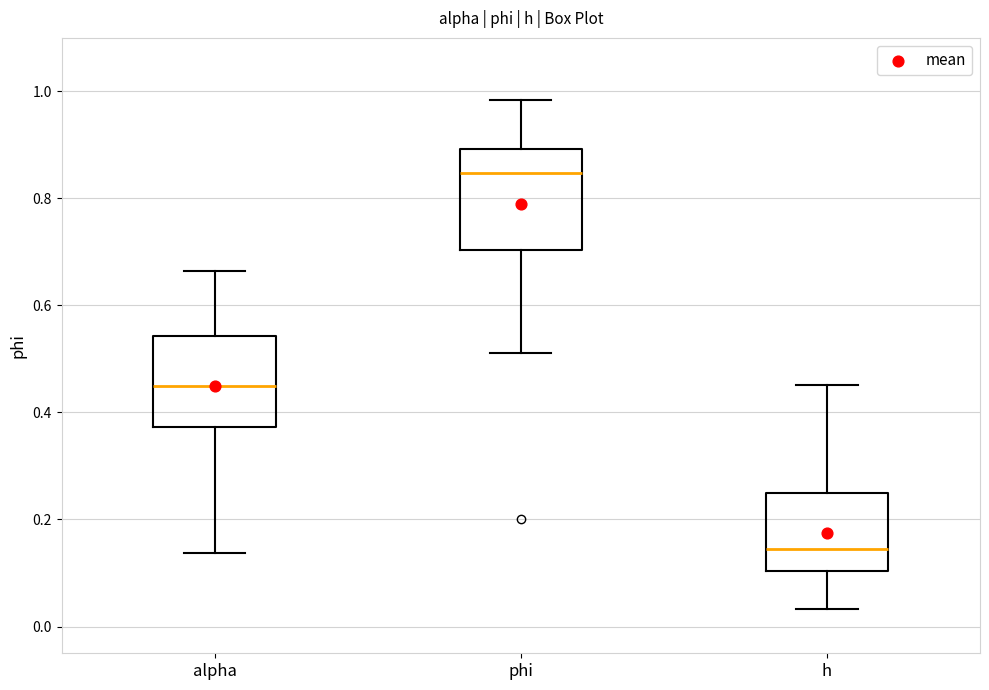

Which box has the lowest median line?

h